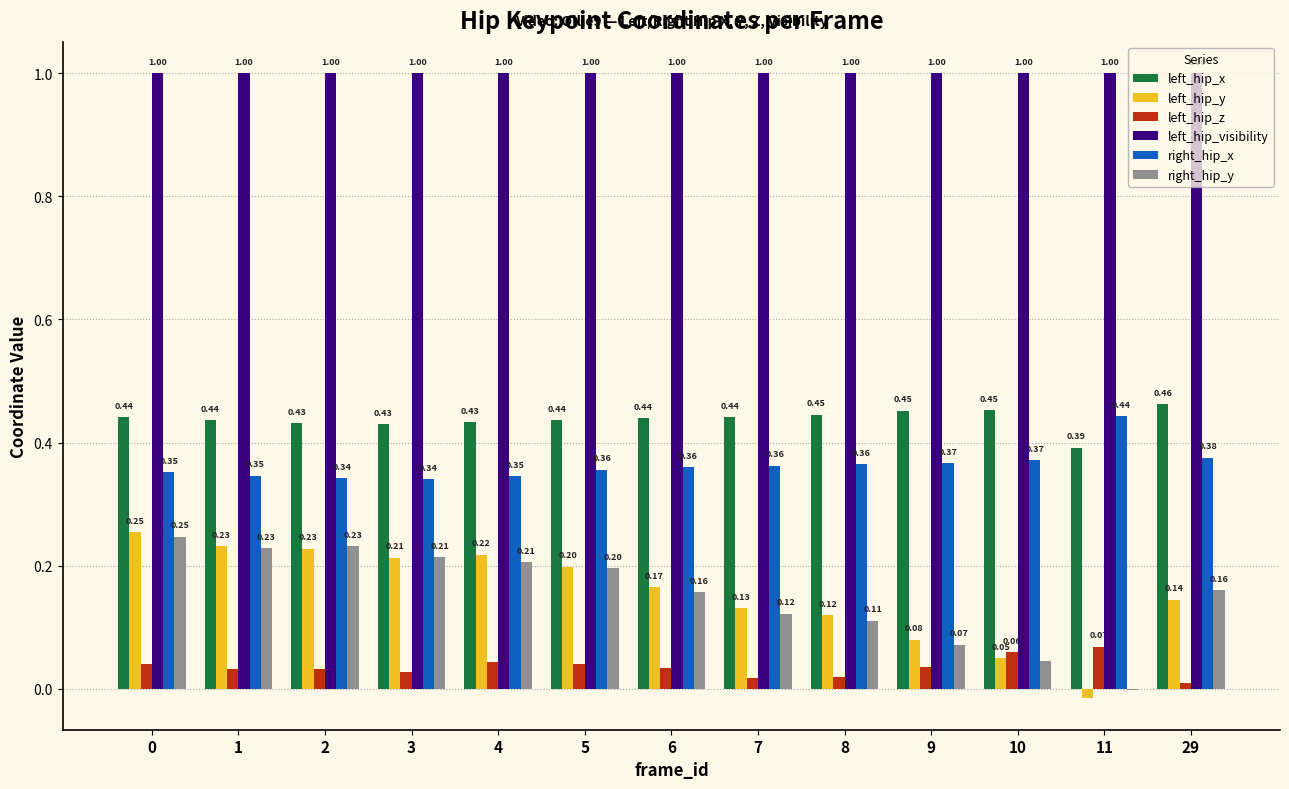

How many groups of bars are there?

13